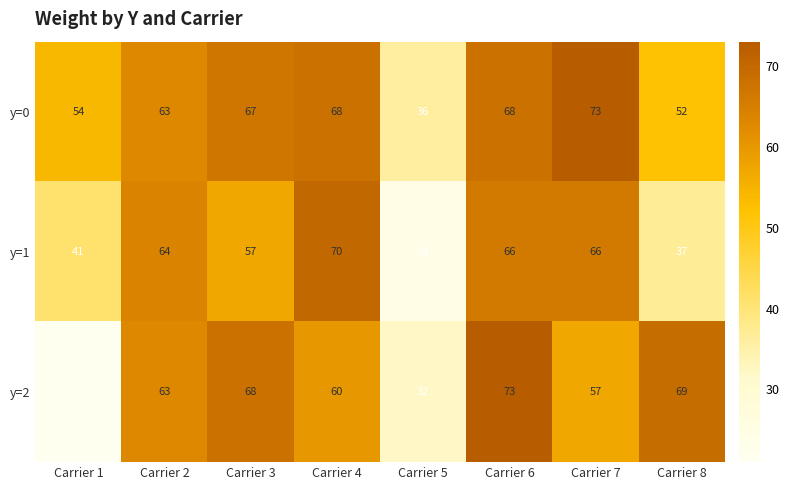

Count the number of categories in the chart.

8